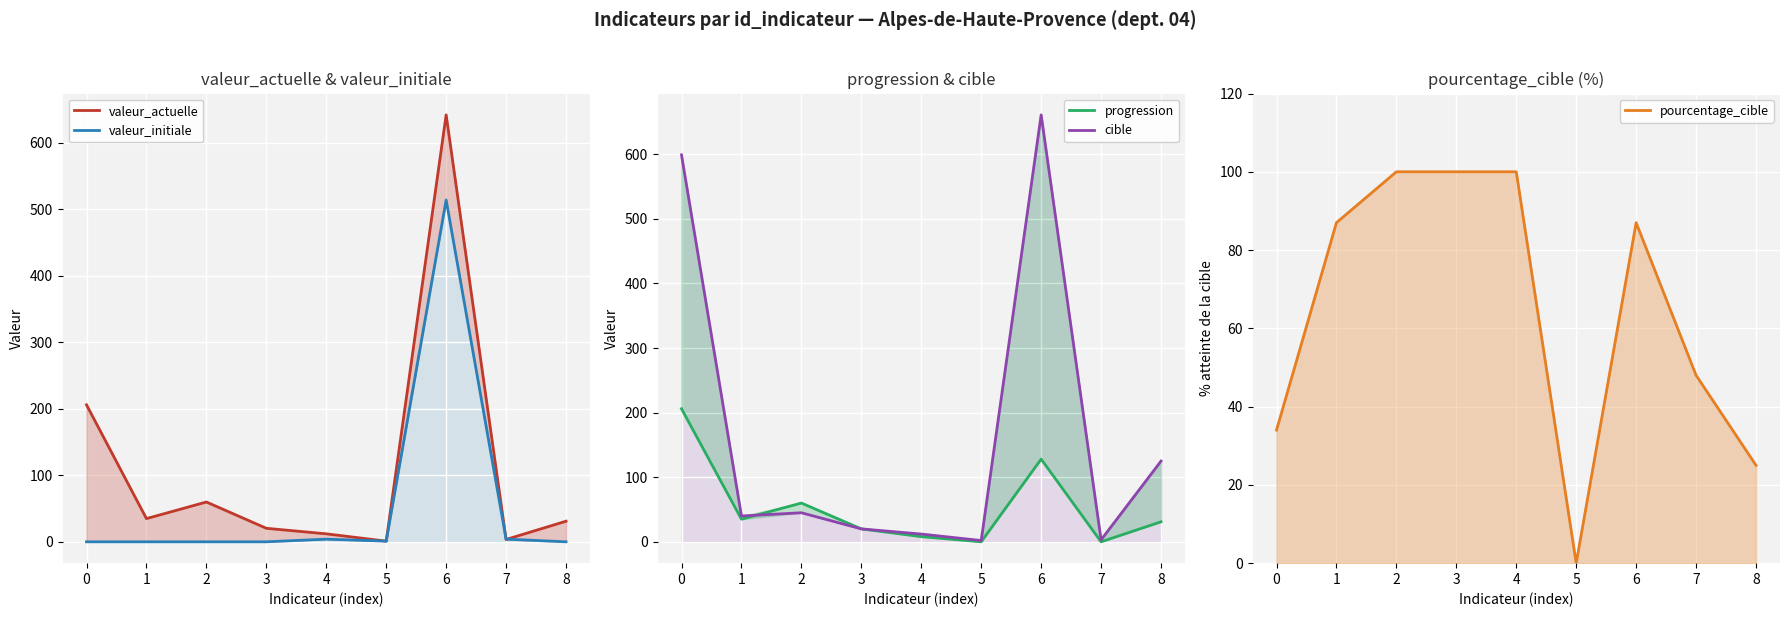

What is the value of the cible point at the 4th from the left?

20.0